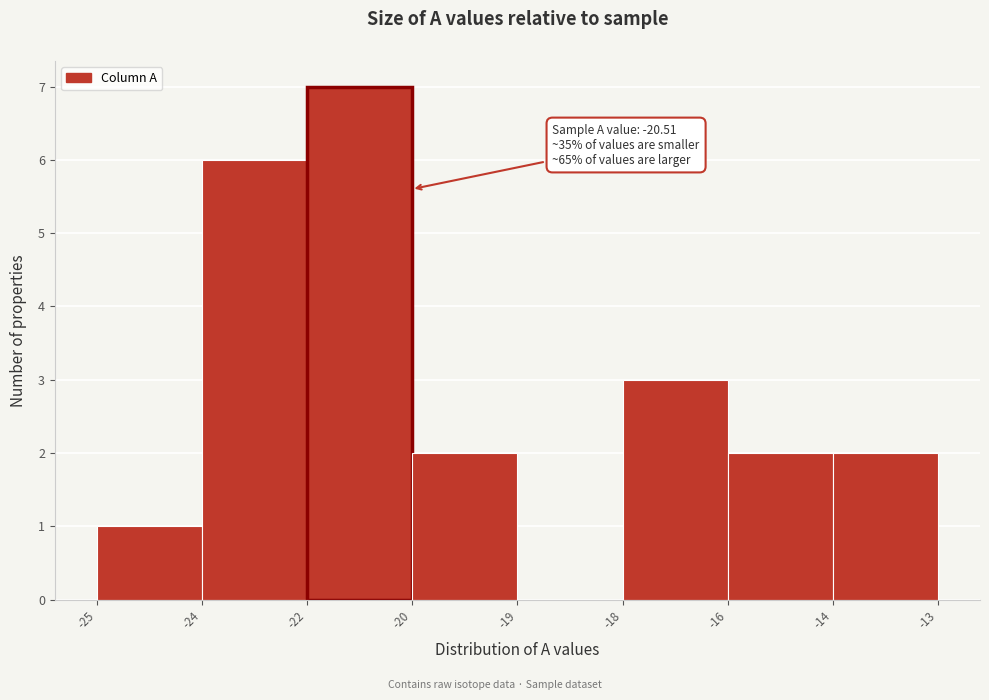

Reading left to right, list all the values displayed in this chart.

-25=1	-24=6	-22=7	-20=2	-19=0	-18=3	-16=2	-14=2